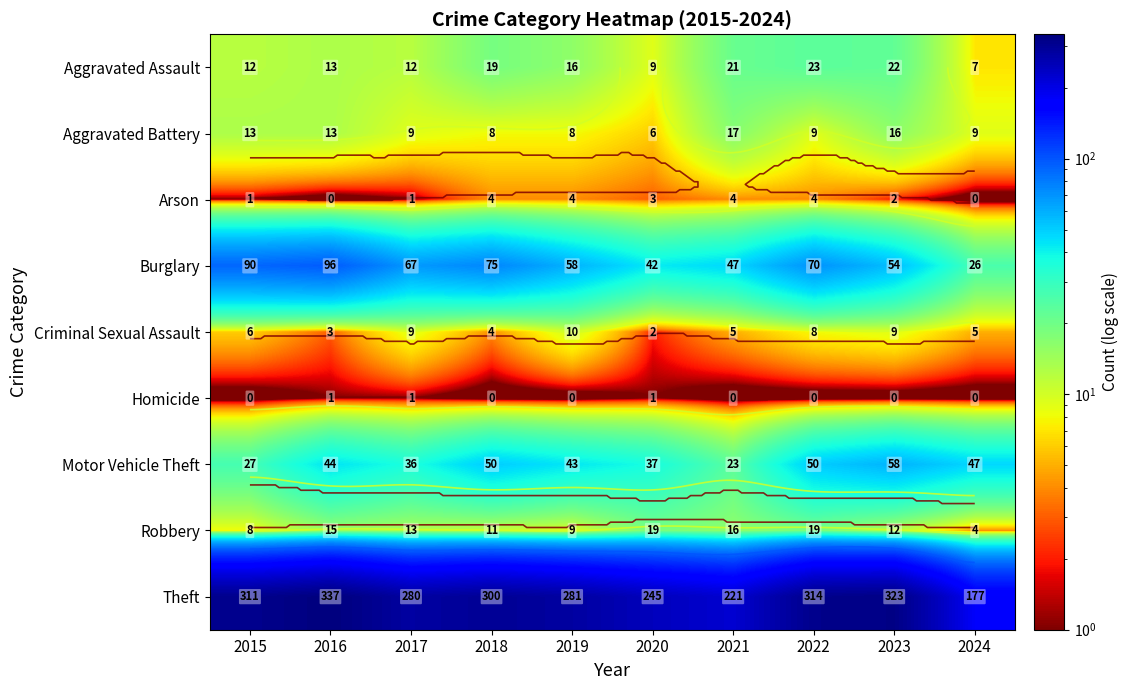

Which has a higher value, 2021 or 2023?

2023